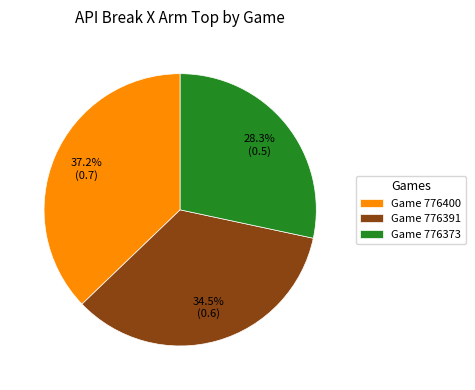

Which category has the smallest portion of the pie?

Game 776373